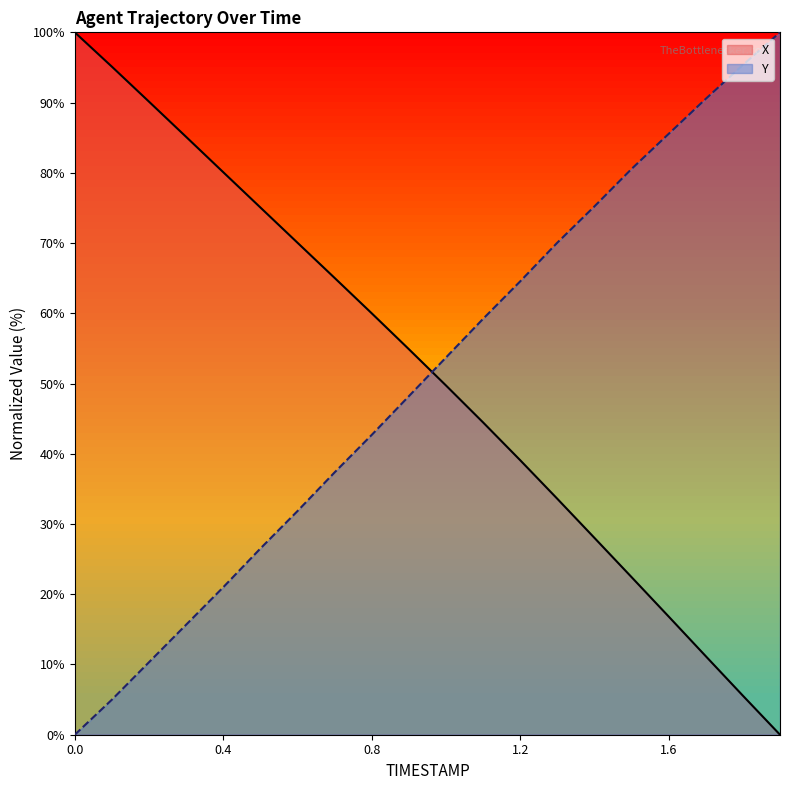

What is the difference between the maximum and minimum values in the Y series?

100.0